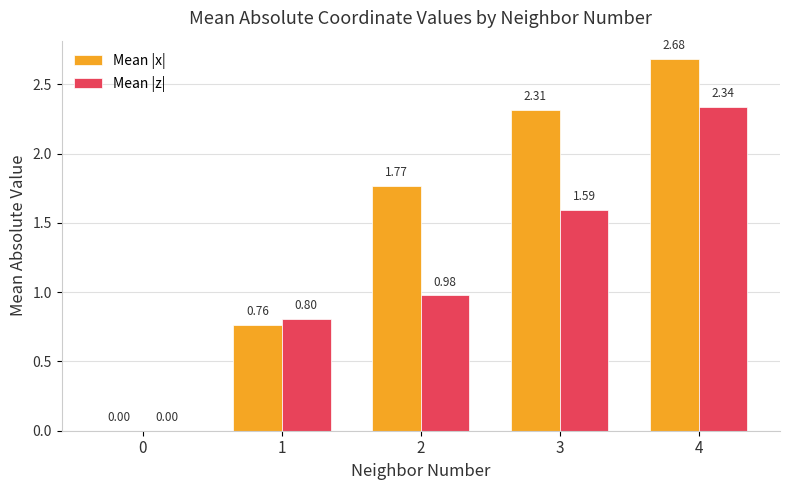

Between 1 and 3, which series saw the biggest shift?

Mean |x|